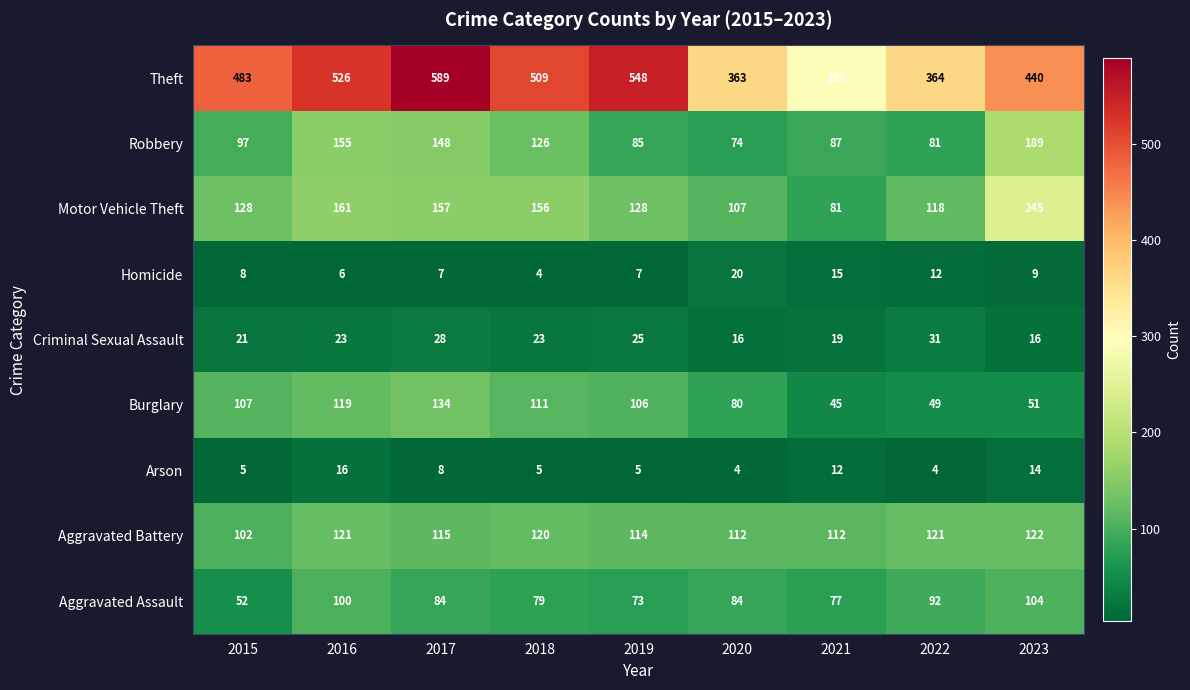

What is the spread (max minus min) of values at 2018?

505